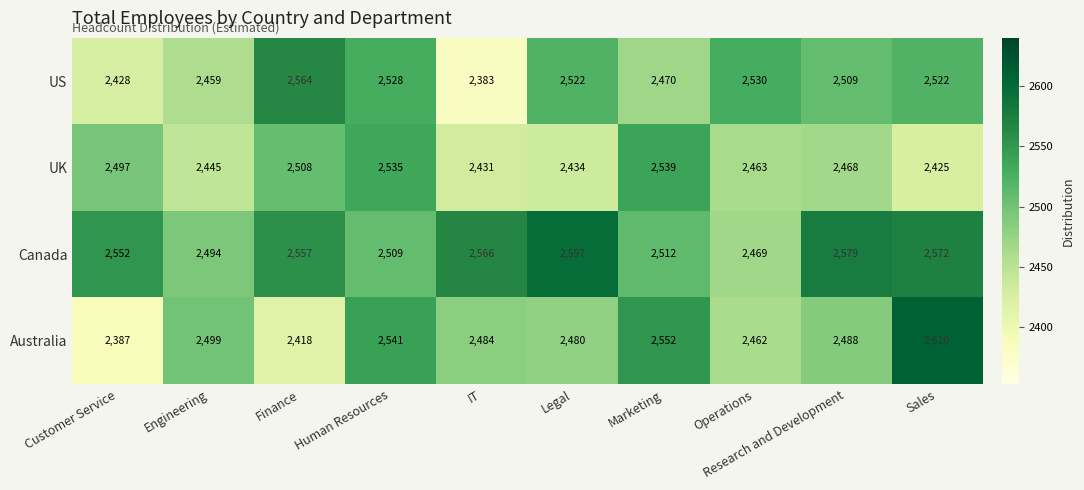

Is it true that Canada equals 2597 at Legal?

True